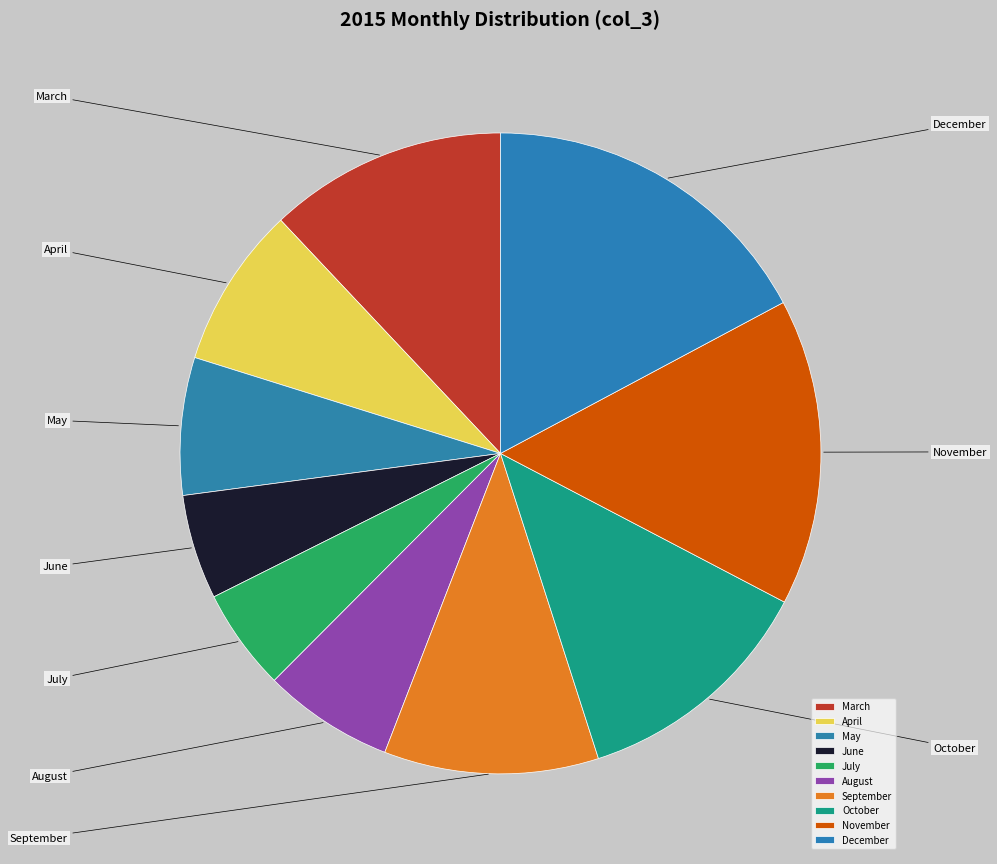

What percentage is NOT represented by September?

89.2%